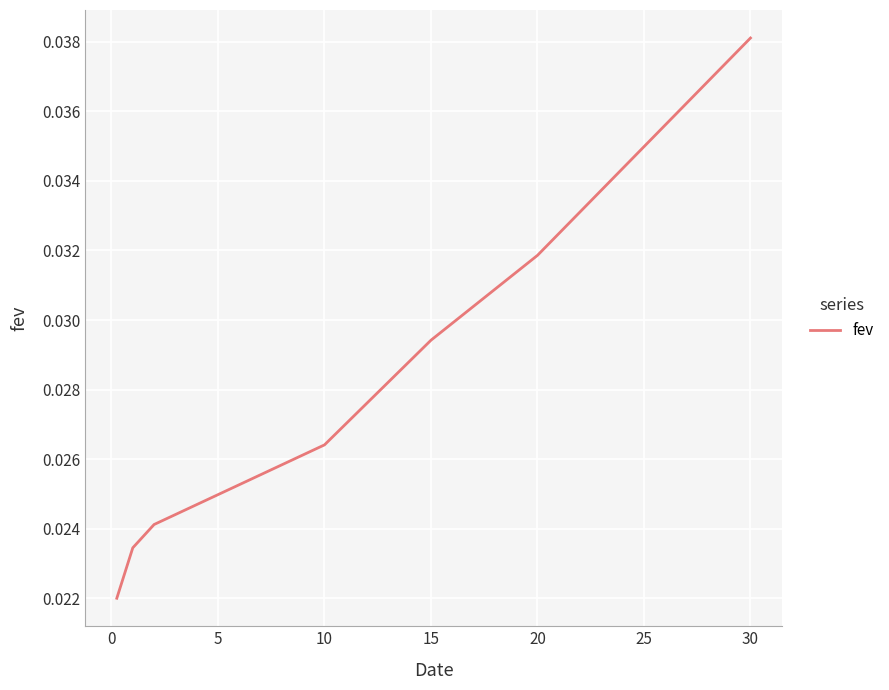

Does the chart have visible grid lines?

Yes